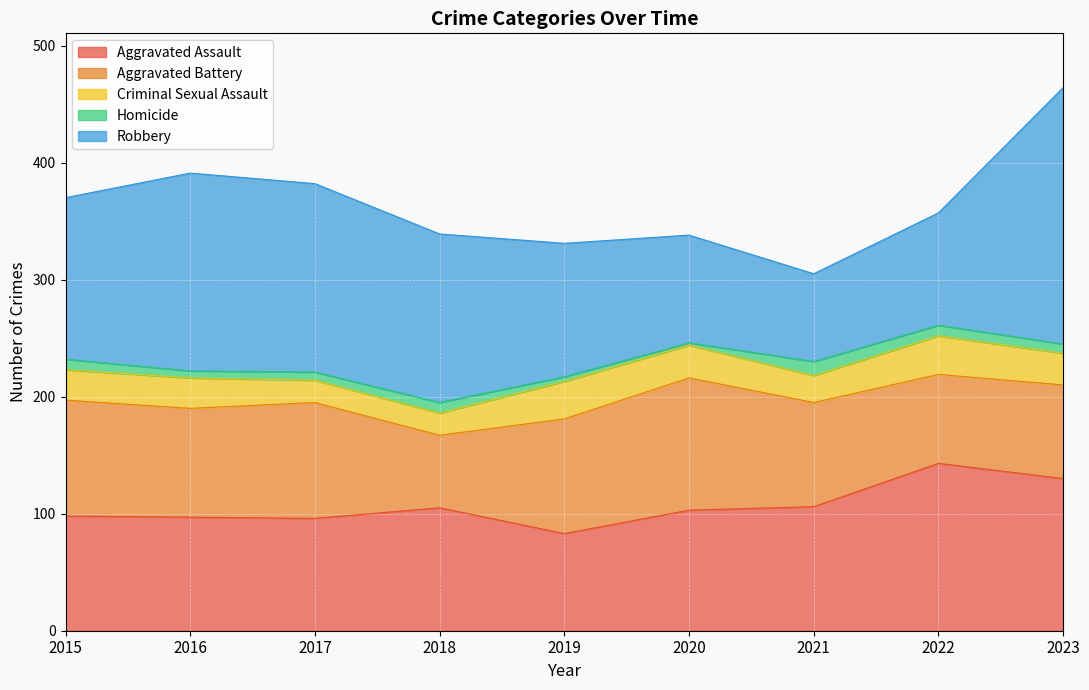

True or false: Criminal Sexual Assault and Aggravated Assault cross at least once.

False